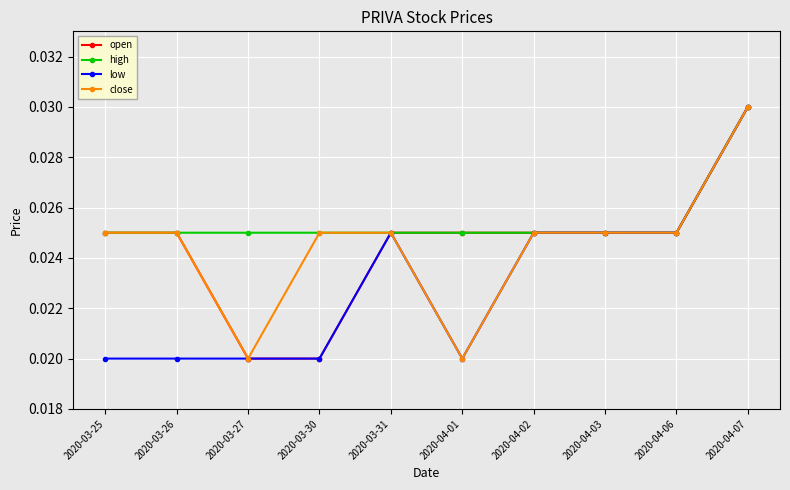

At which label does close reach its peak?

2020-04-07